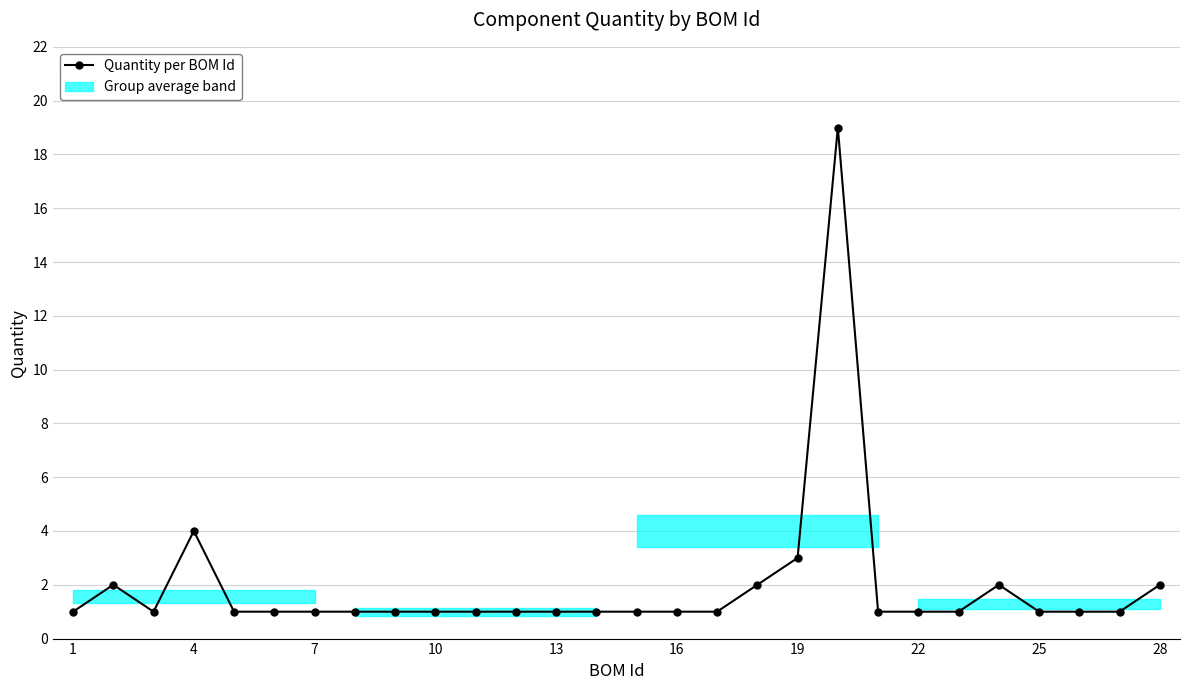

Reading right to left, extract all data points from this chart.

2	1	1	1	2	1	1	1	19	3	2	1	1	1	1	1	1	1	1	1	1	1	1	1	4	1	2	1